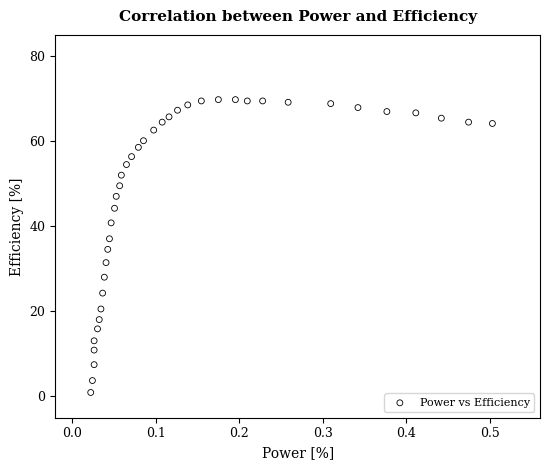

What is the range of X values (max minus min)?

0.5